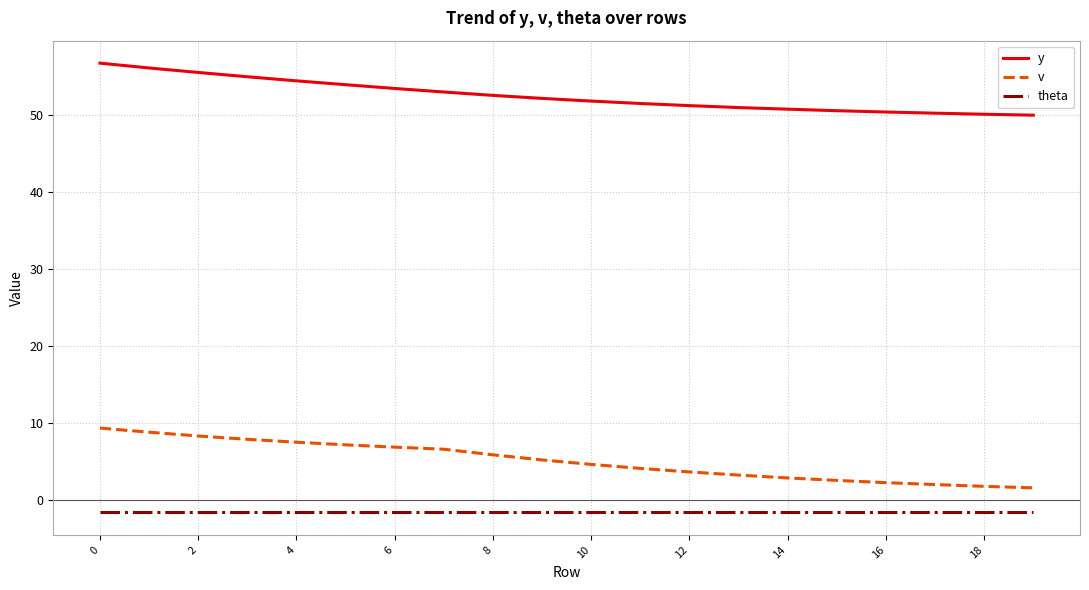

List the series in order of their peak value, highest first.

y, v, theta